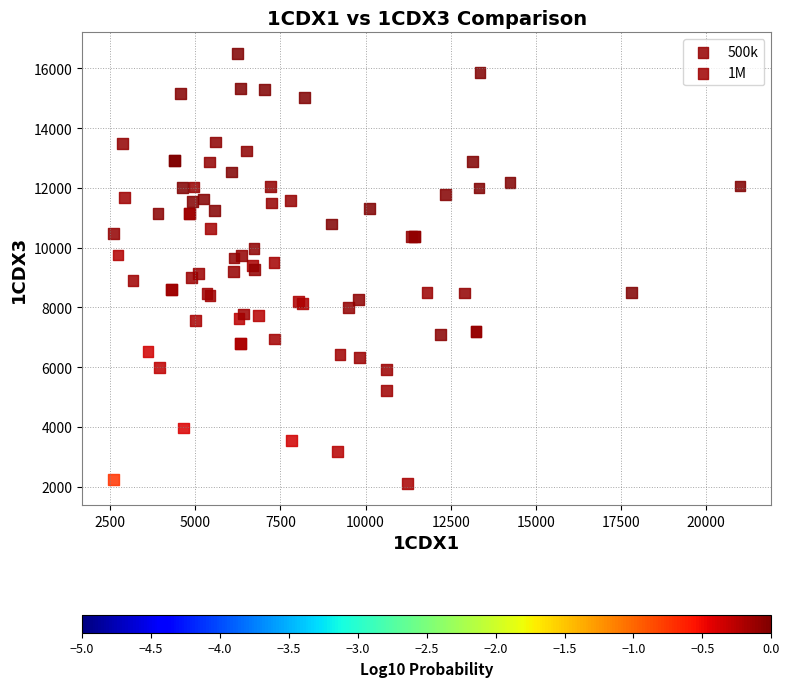

Which series contains the highest Y value?

500k